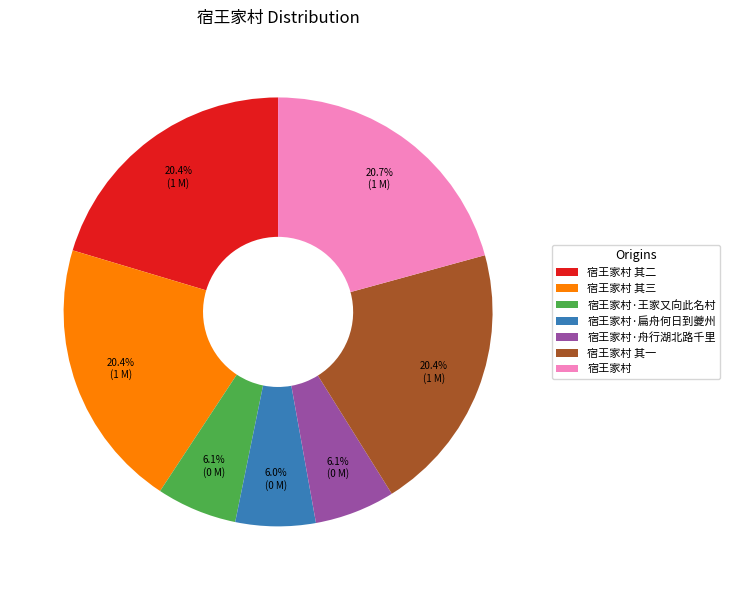

Does any single category account for the majority?

No